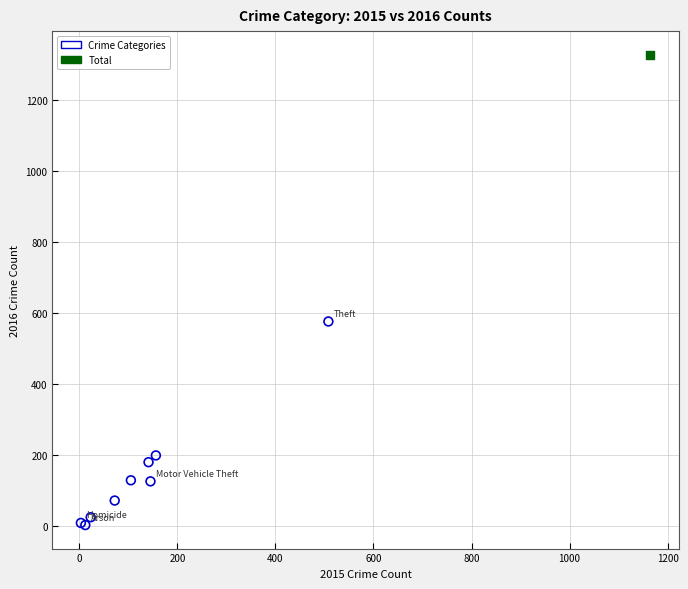

What are all the series names shown in the legend?

Crime Categories, Total